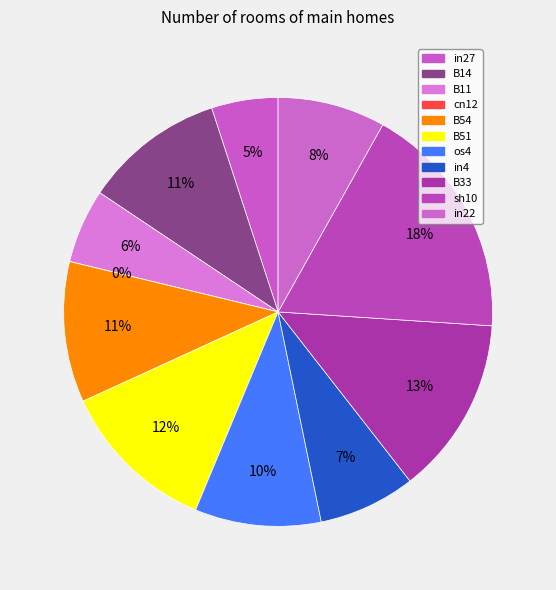

How many slices are in this pie chart?

11